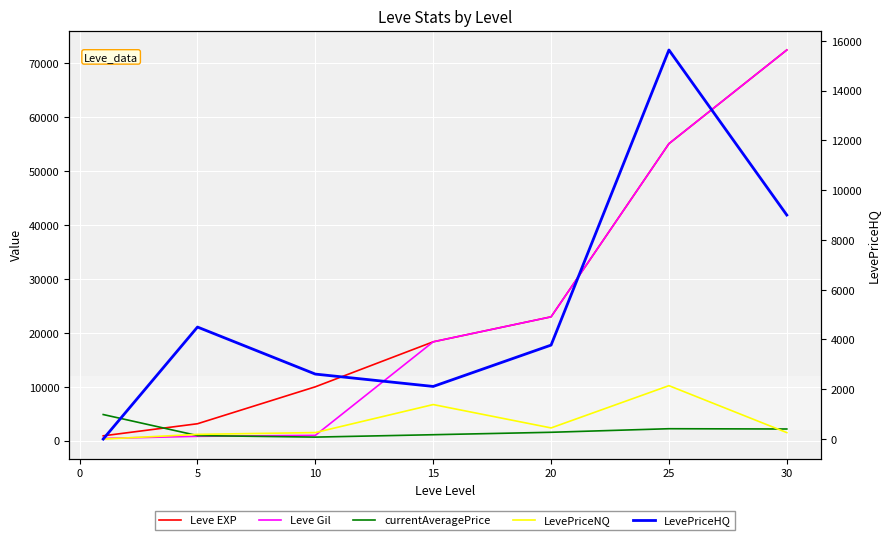

How many distinct data groups are displayed?

5